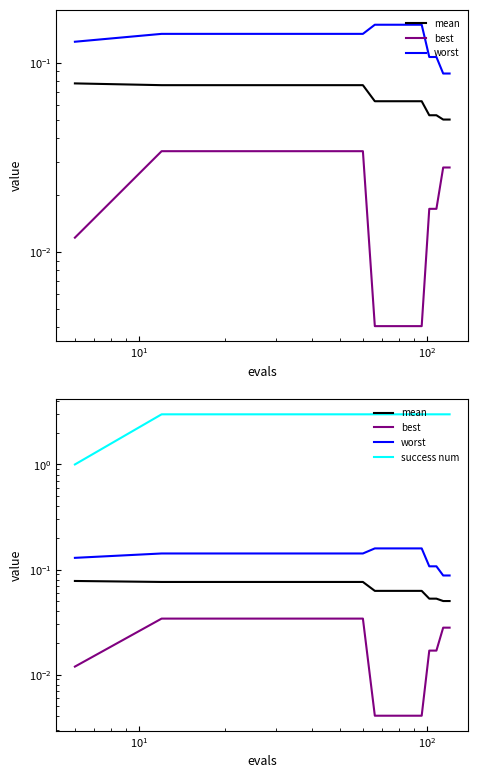

Does the chart display data point markers on the line(s)?

No